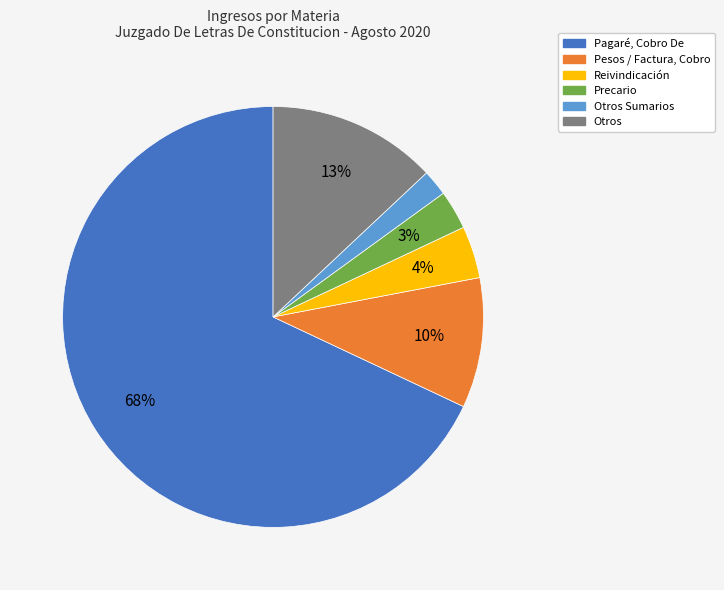

Is there a majority slice in this chart?

Yes